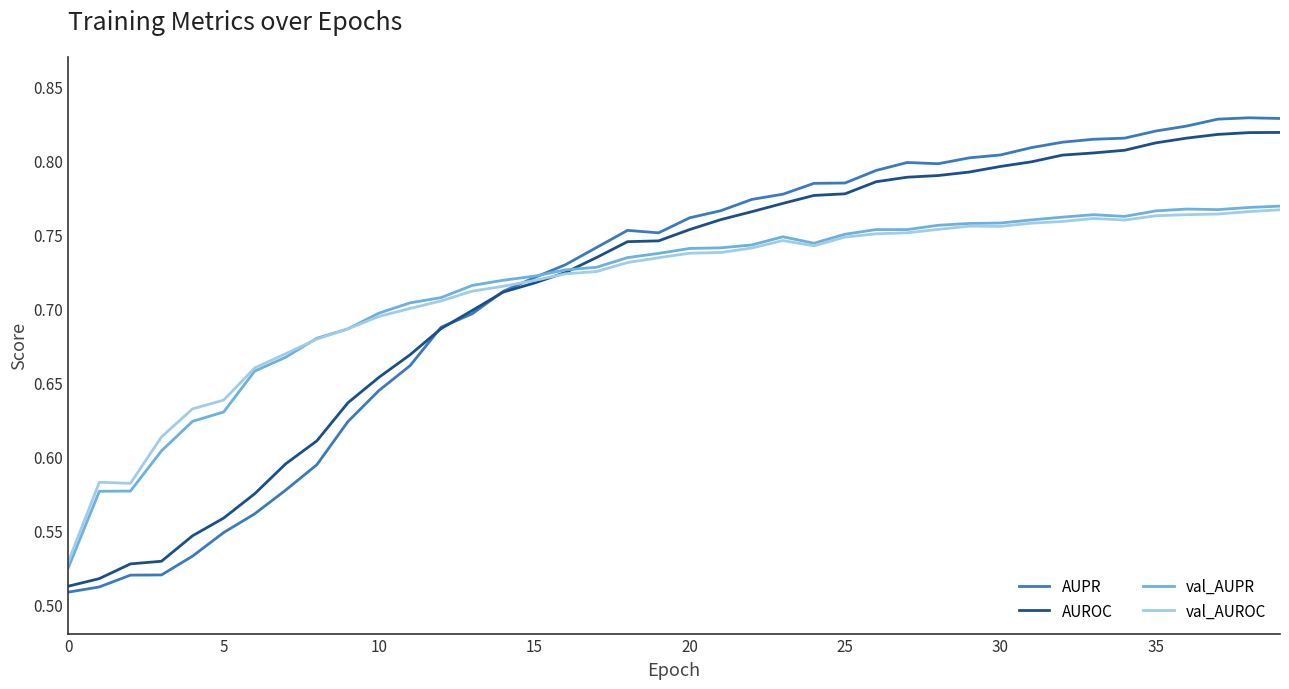

Which series has the largest range (max minus min)?

AUPR